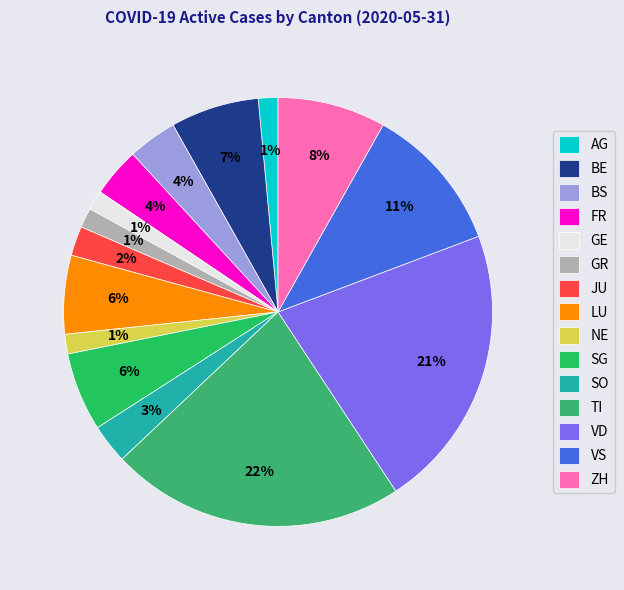

What percentage is the AG slice, to the nearest percent?

1%